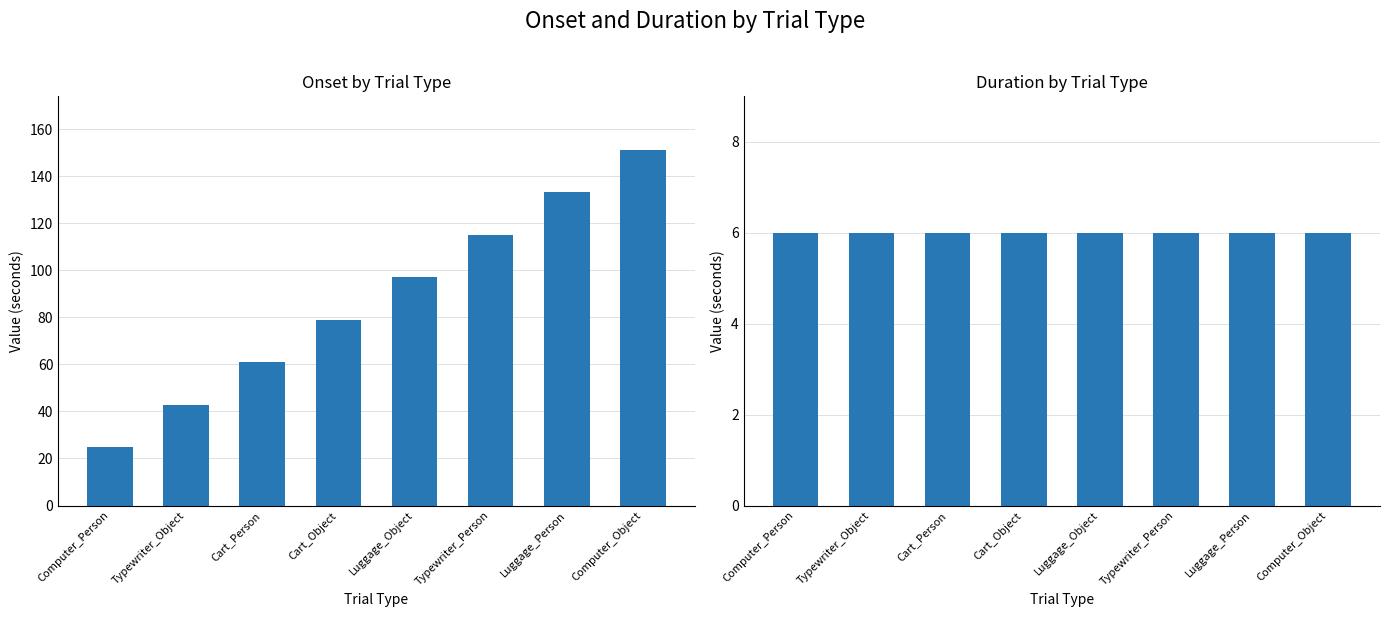

Is it true that duration equals 6.0 at Typewriter_Person?

True